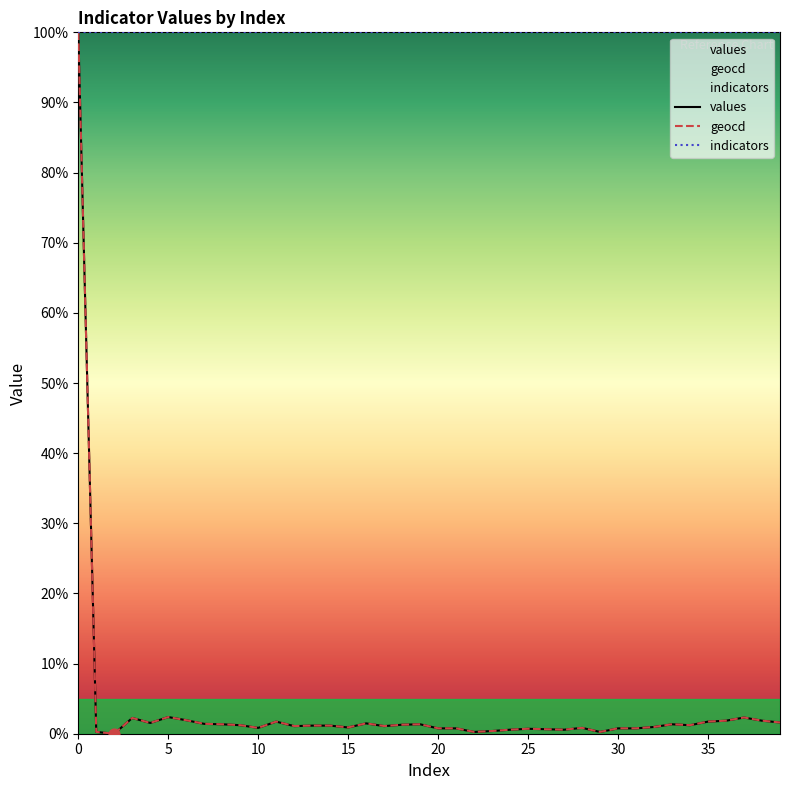

Which series has the largest total across all categories?

indicators